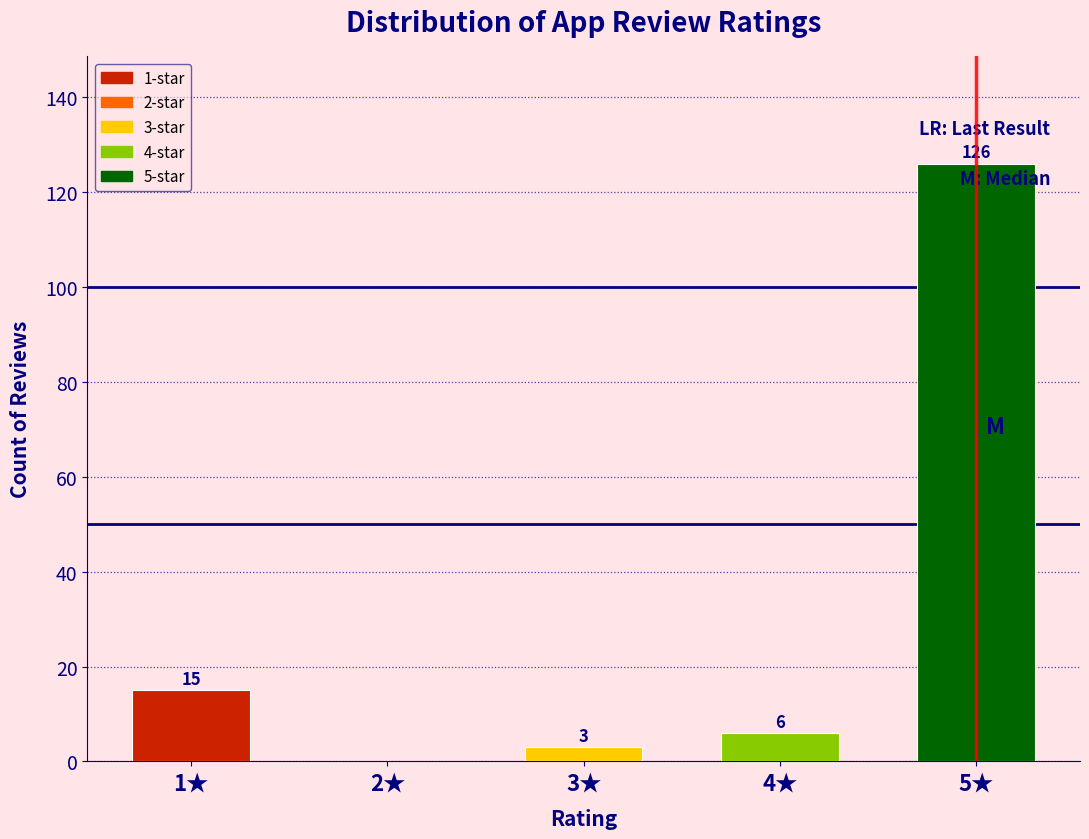

Reading right to left, transcribe all the data shown in this chart.

5★=126	4★=6	3★=3	2★=0	1★=15